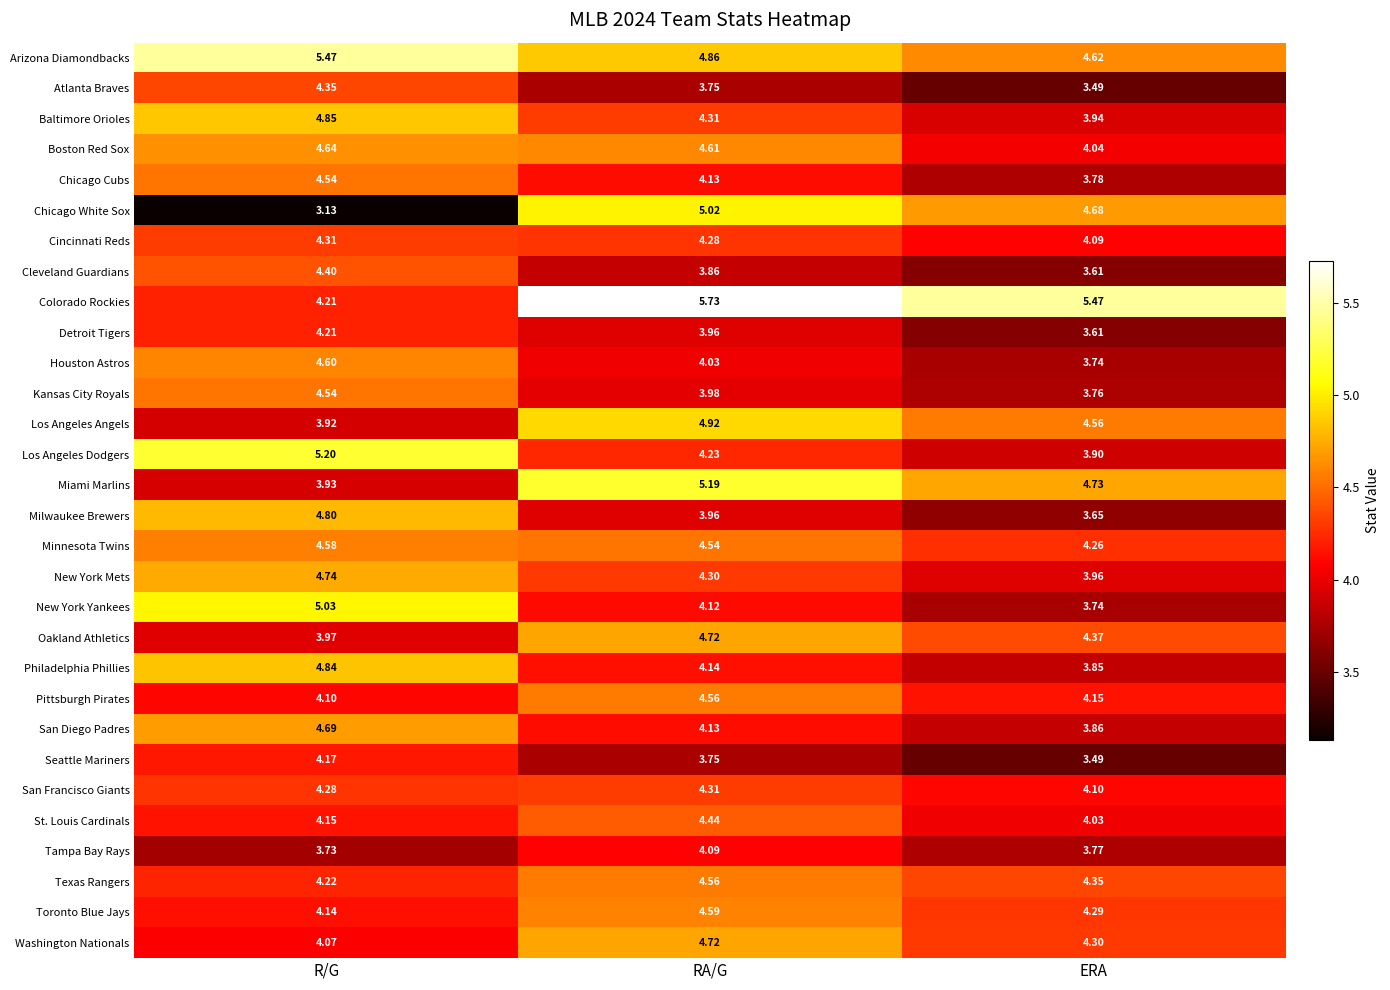

Which label corresponds to the largest value in the chart?

RA/G